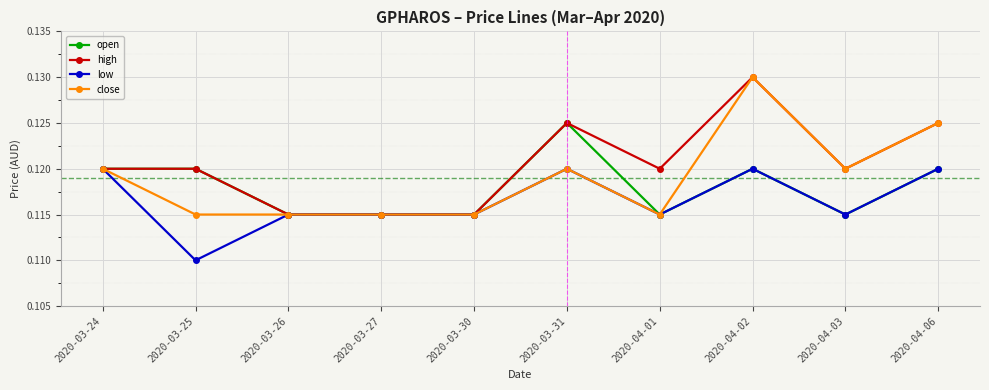

Is the value of high at 2020-04-02 greater than the value of open at 2020-03-26?

Yes